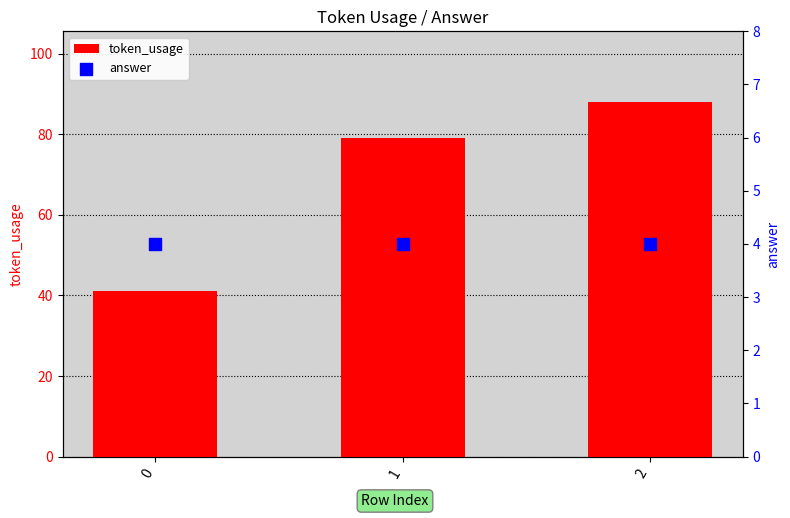

At which category is the sum across all series the highest?

2